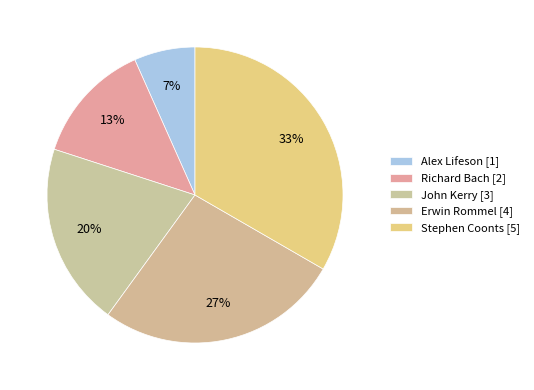

Is there a majority slice in this chart?

No